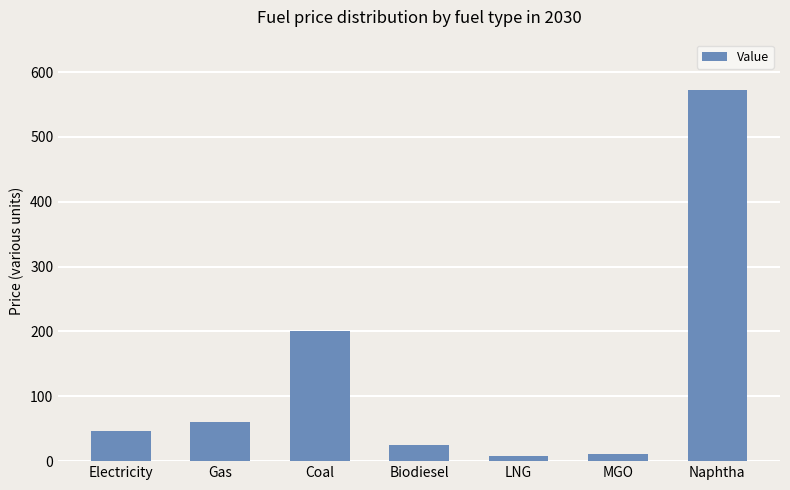

Where is the data nearest to the value 289?

Coal